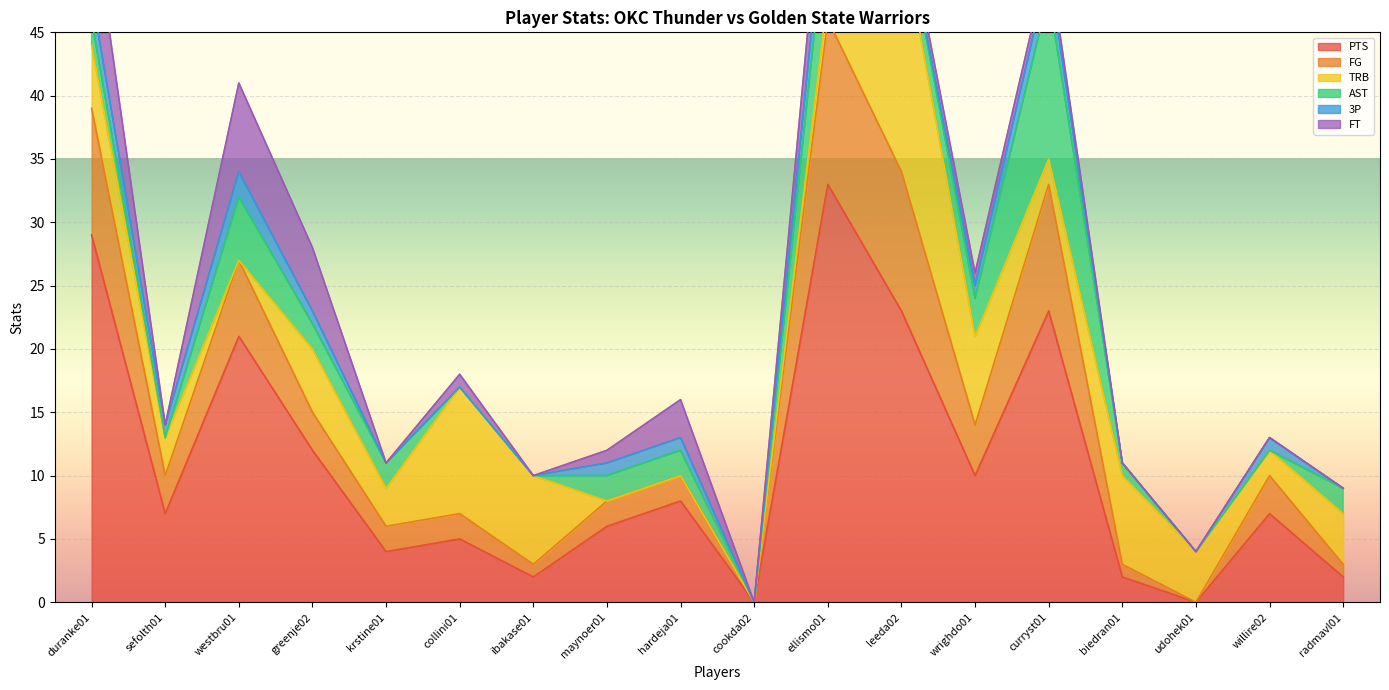

How many interior local peaks does the 3P series have?

4